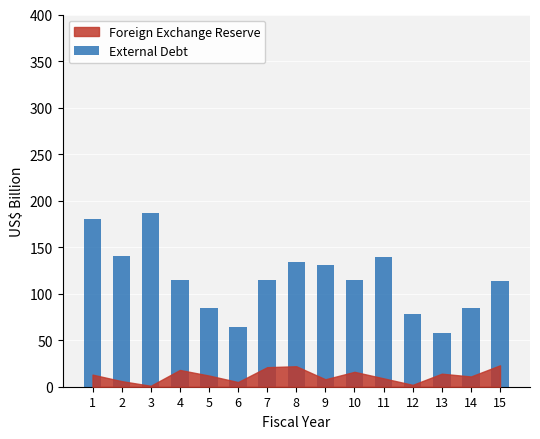

What is the value of the 7th bar from the left?

114.7